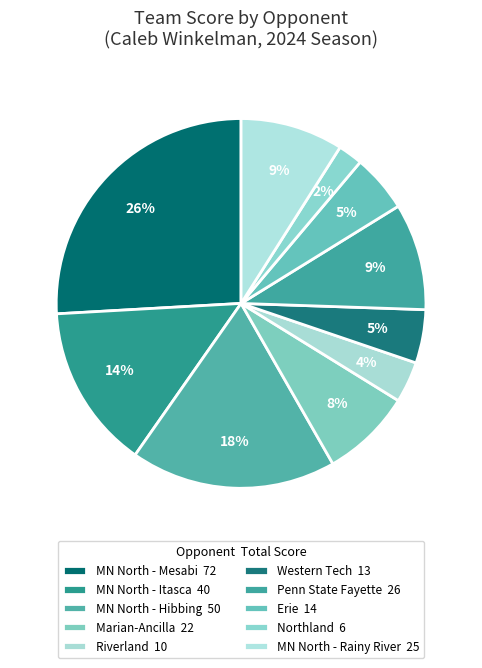

How many segments does this pie chart have?

10